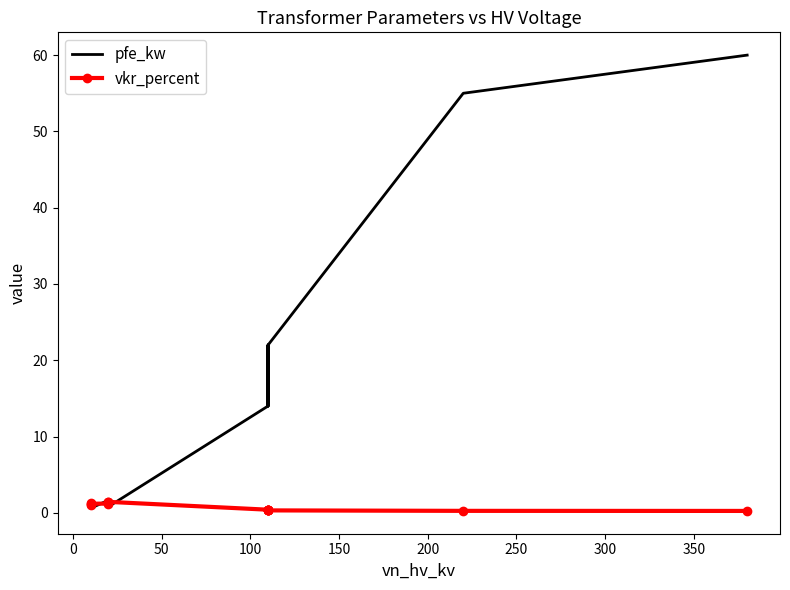

Is this an area chart (filled region under the line)?

No